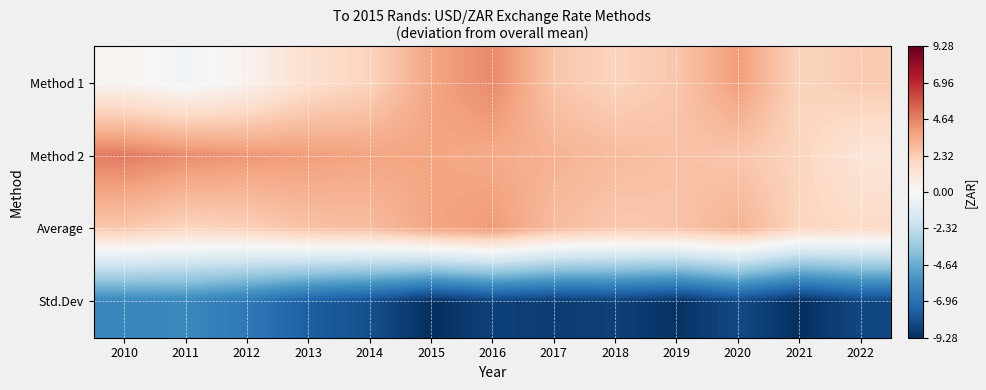

At which category is the sum across all series the highest?

2016